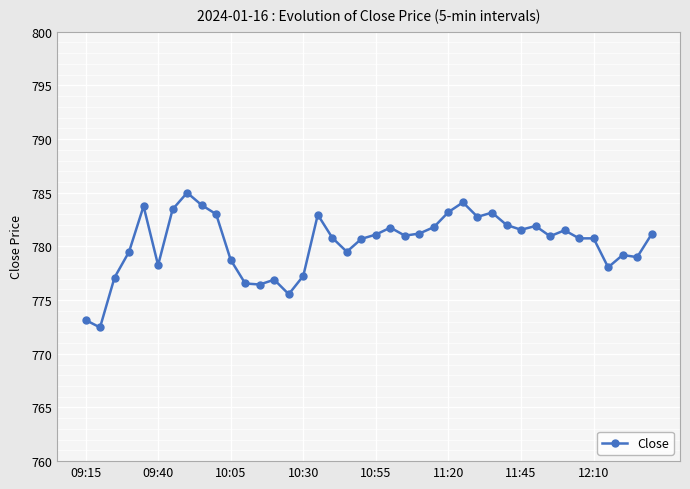

True or false: the data has more than 0 interior local peaks.

True